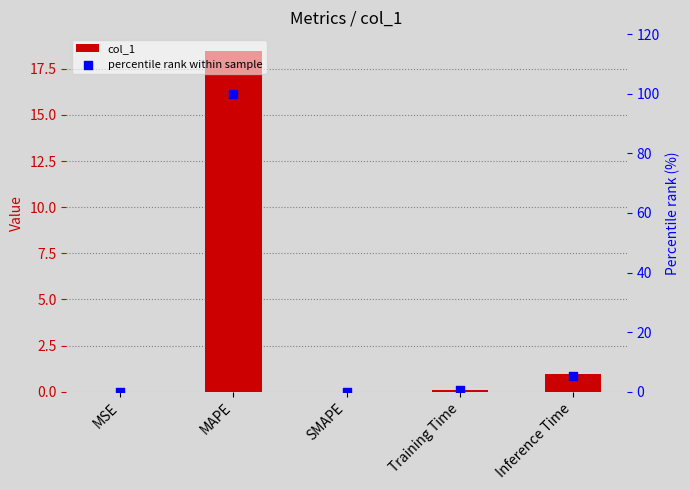

Which series contains the highest Y value?

percentile rank within sample